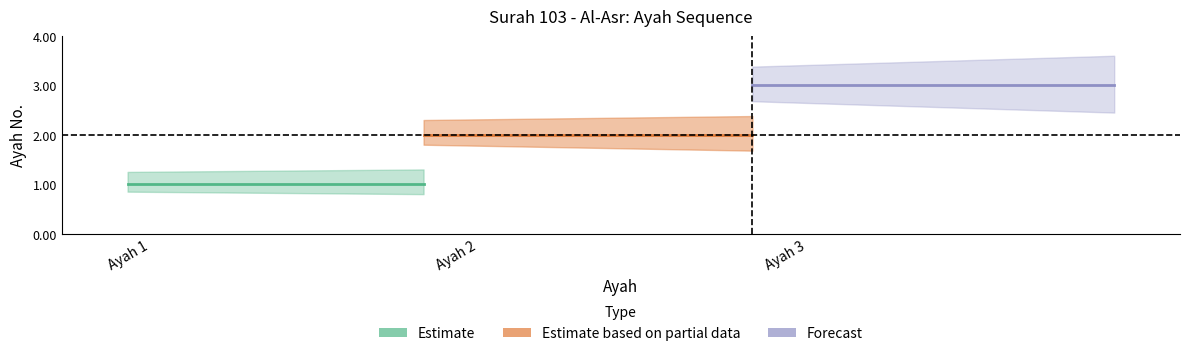

What is the average value of the Estimate based on partial data series?

2